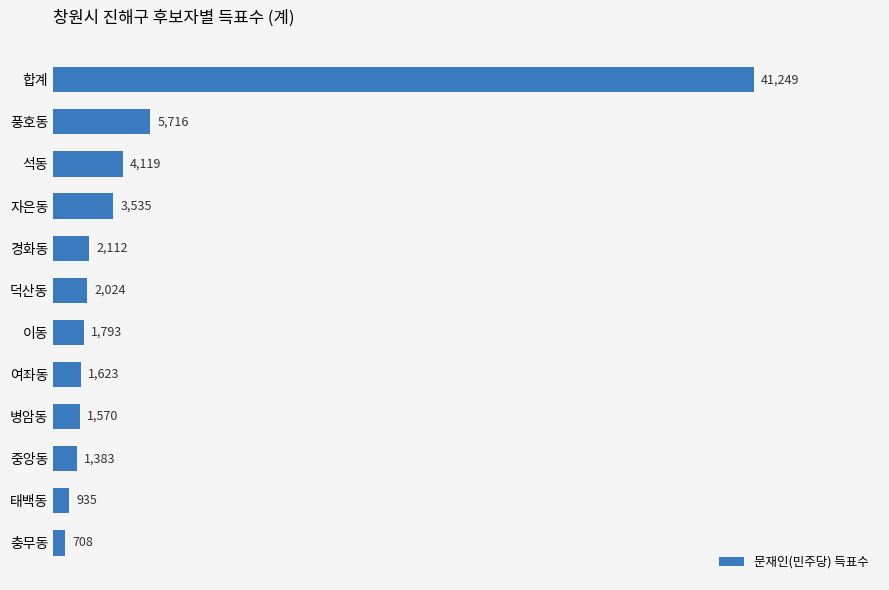

What is the sum of all values?

66767